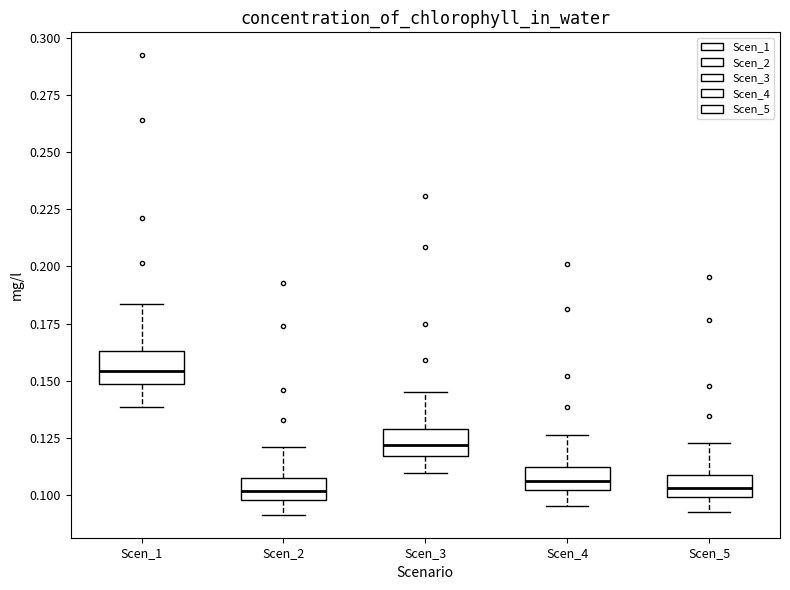

Reading left to right, read every box against the y-axis: the position of its median line, the range the box covers, and the ends of its whiskers. The values are not printed on the chart, so give them approximately, as read against the axis.

Scen_1: median 0.155, box 0.150 to 0.165, whiskers 0.140 to 0.185
Scen_2: median 0.100 (inside the box), box 0.100 to 0.105, whiskers 0.090 to 0.120
Scen_3: median 0.120, box 0.115 to 0.130, whiskers 0.110 to 0.145
Scen_4: median 0.105, box 0.100 to 0.110, whiskers 0.095 to 0.125
Scen_5: median 0.105, box 0.100 to 0.110, whiskers 0.095 to 0.125